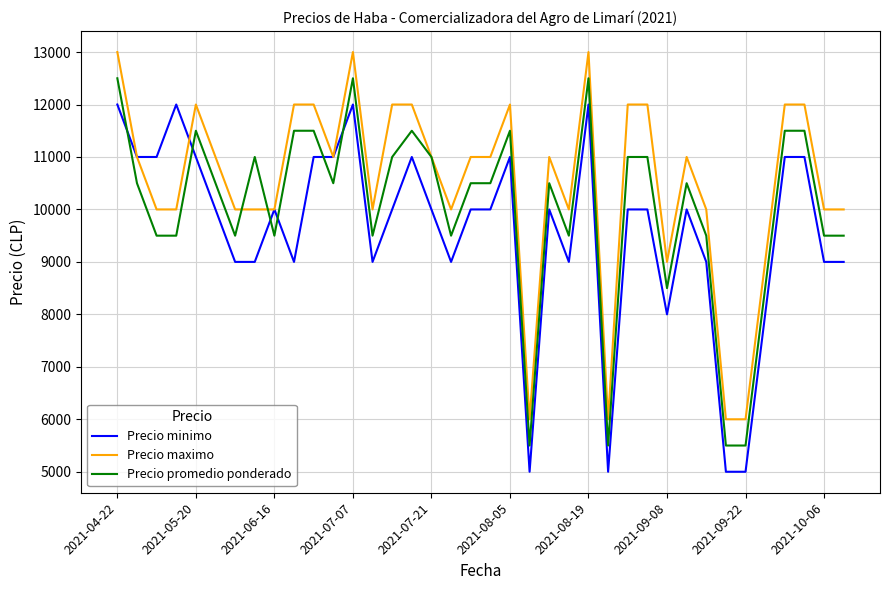

Which series has the largest total across all categories?

Precio maximo